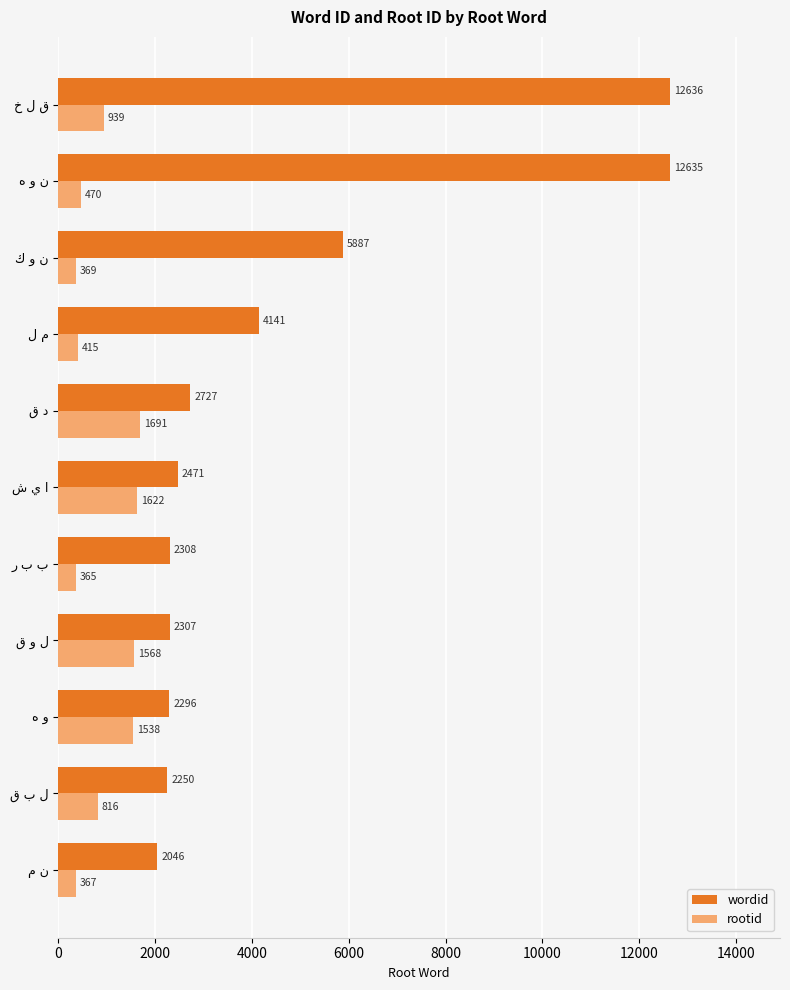

What is the smallest value displayed?

365